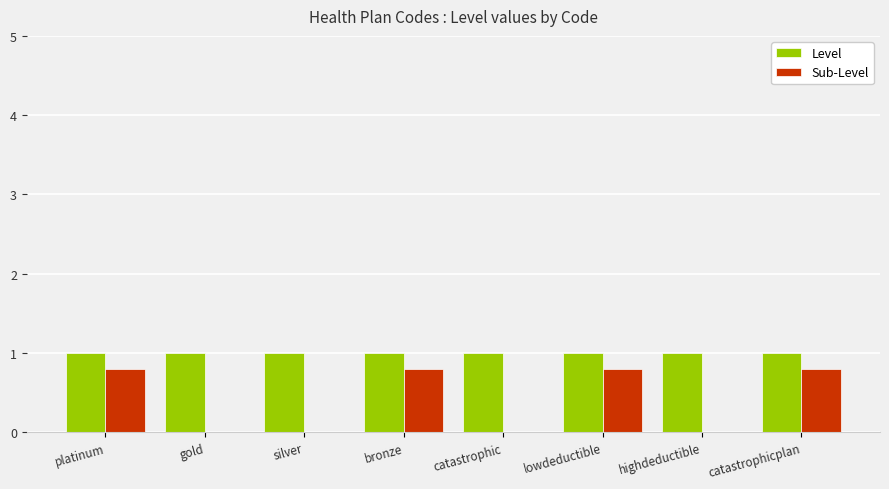

What is the maximum value shown in the chart?

1.0